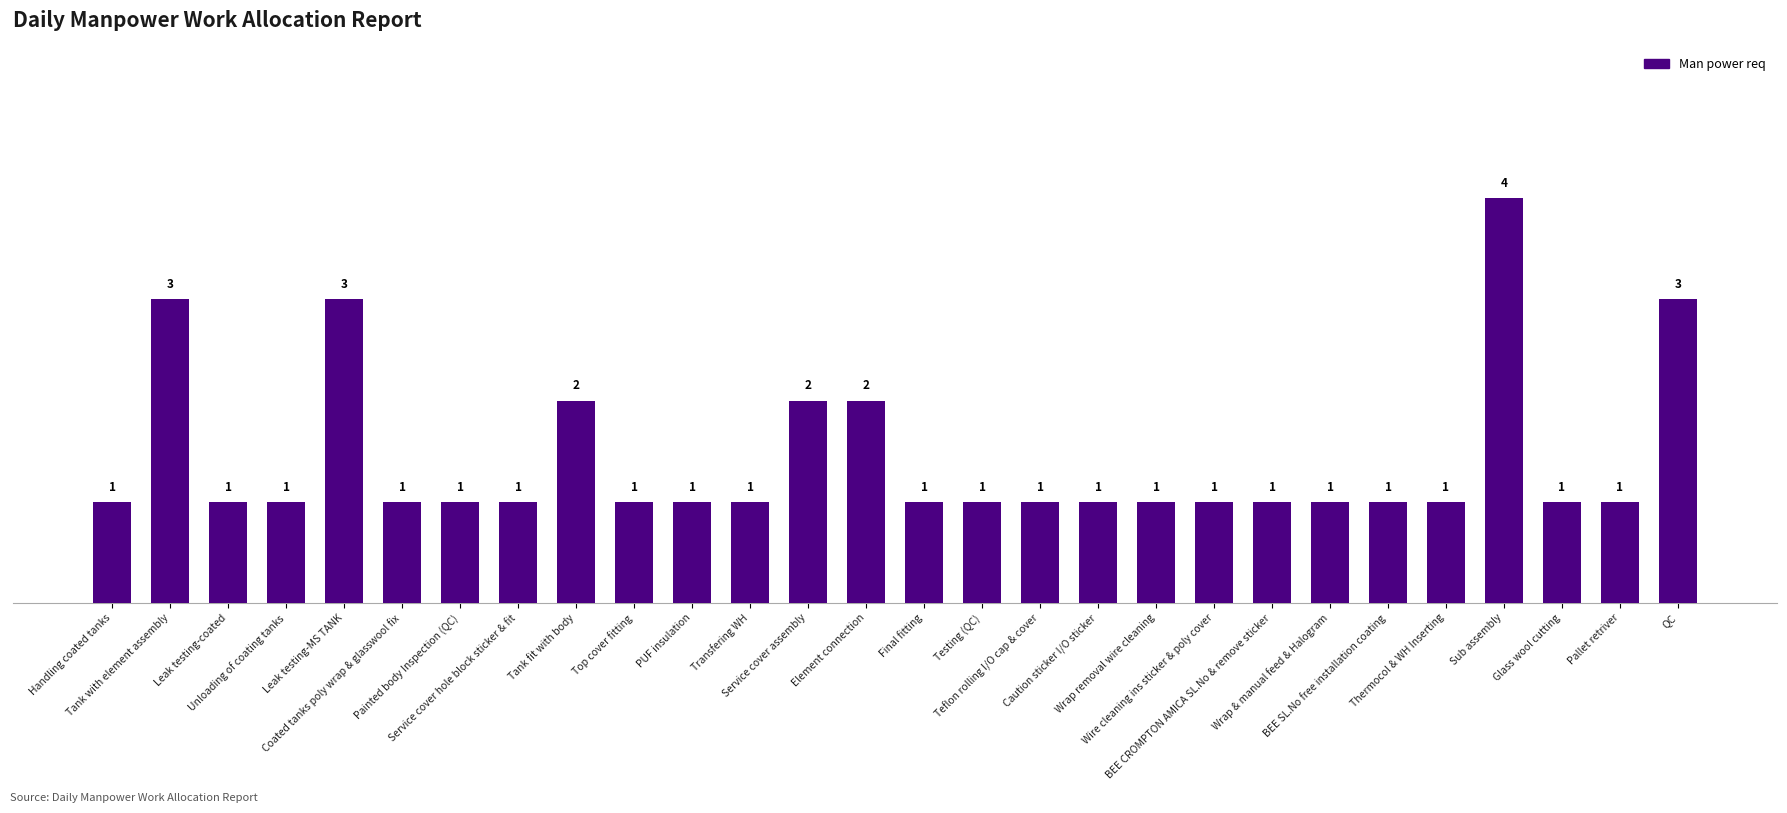

Is it true that the value at Element connection is 2?

True